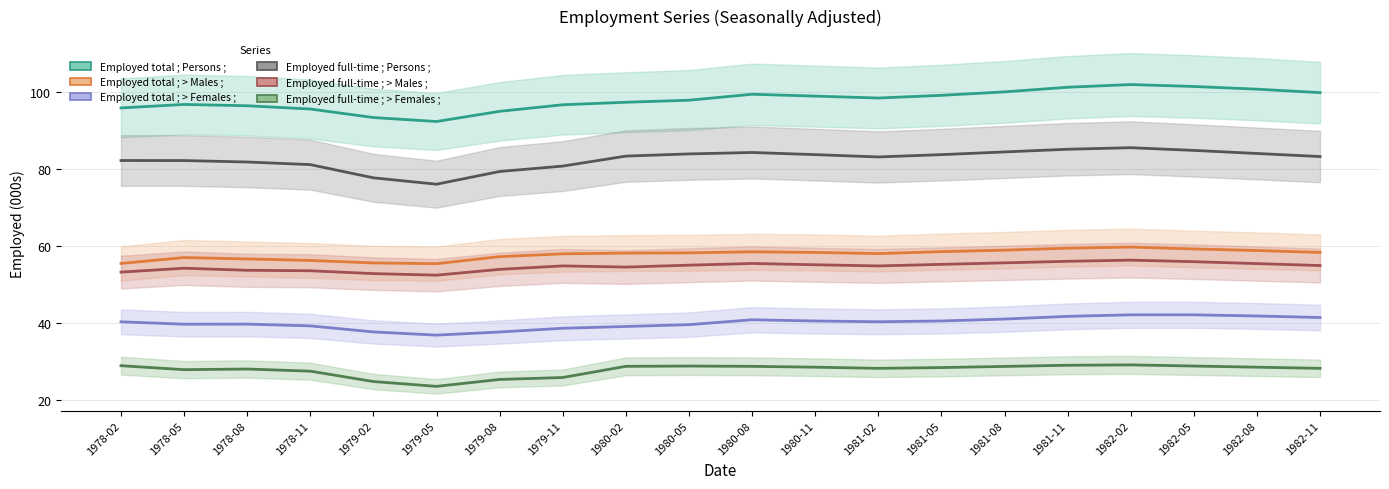

Is it true that Employed full-time ; > Females ; equals 28.9 at 1982-05?

True